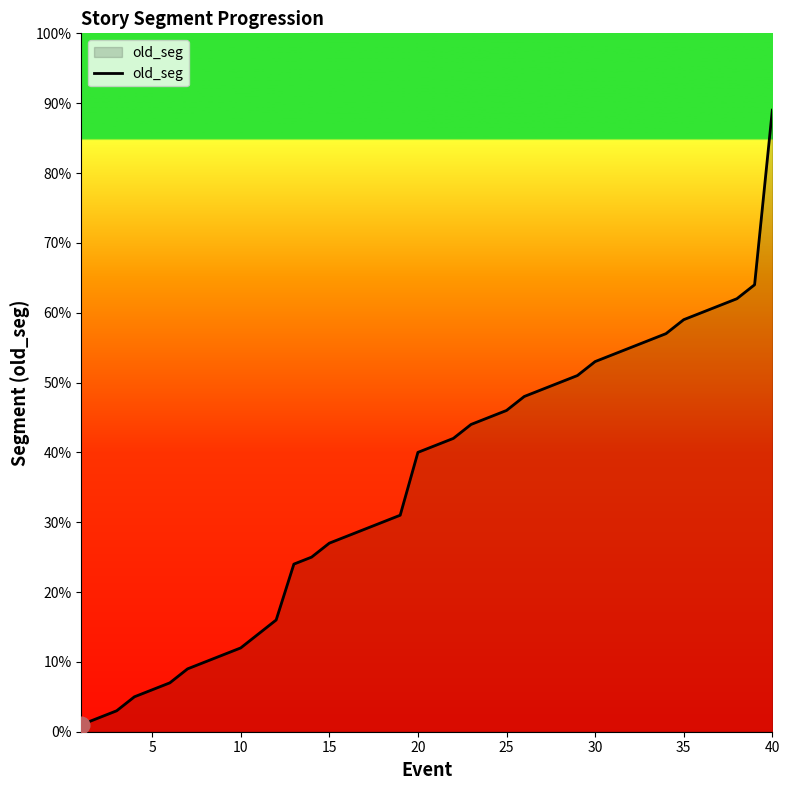

What is the difference between the maximum and second lowest values?

87